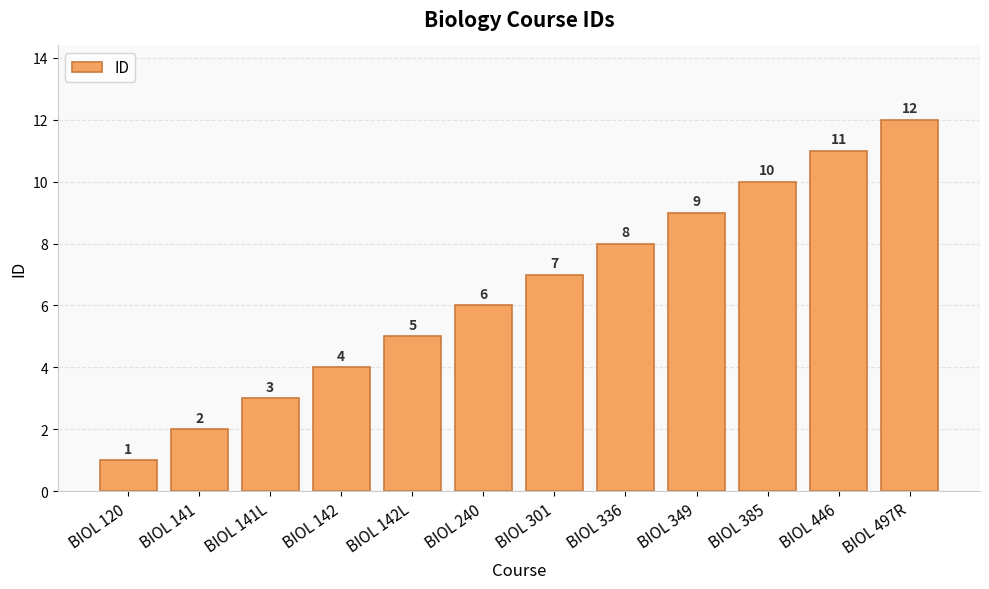

What is the greatest value displayed?

12